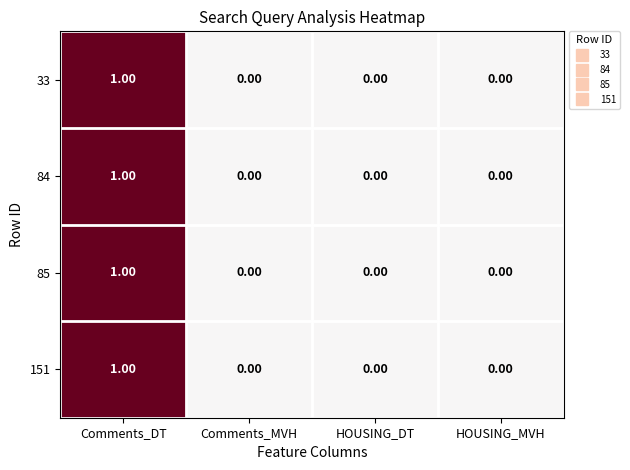

How many positive values does the 84 series have?

1